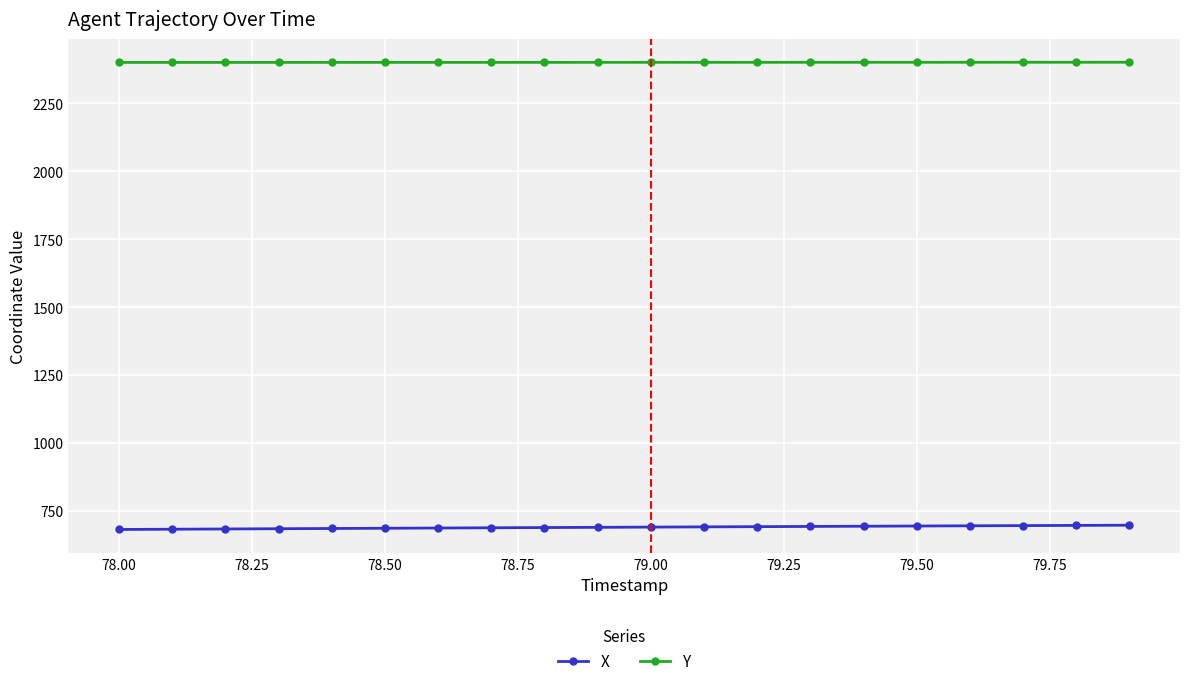

True or false: X and Y cross at least once.

False